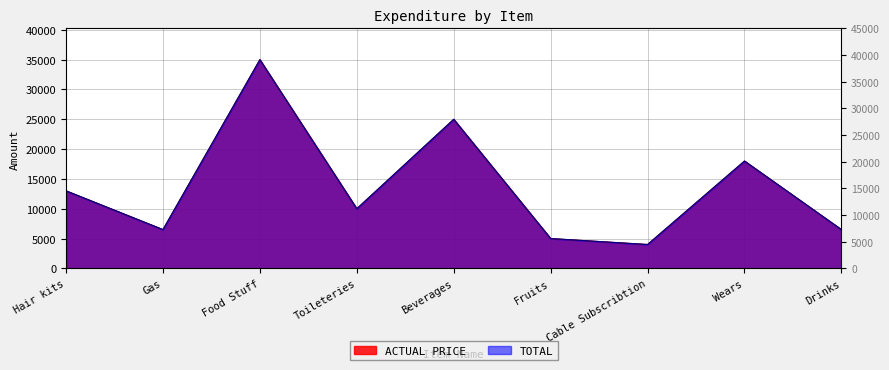

Which series has the largest total across all categories?

ACTUAL PRICE